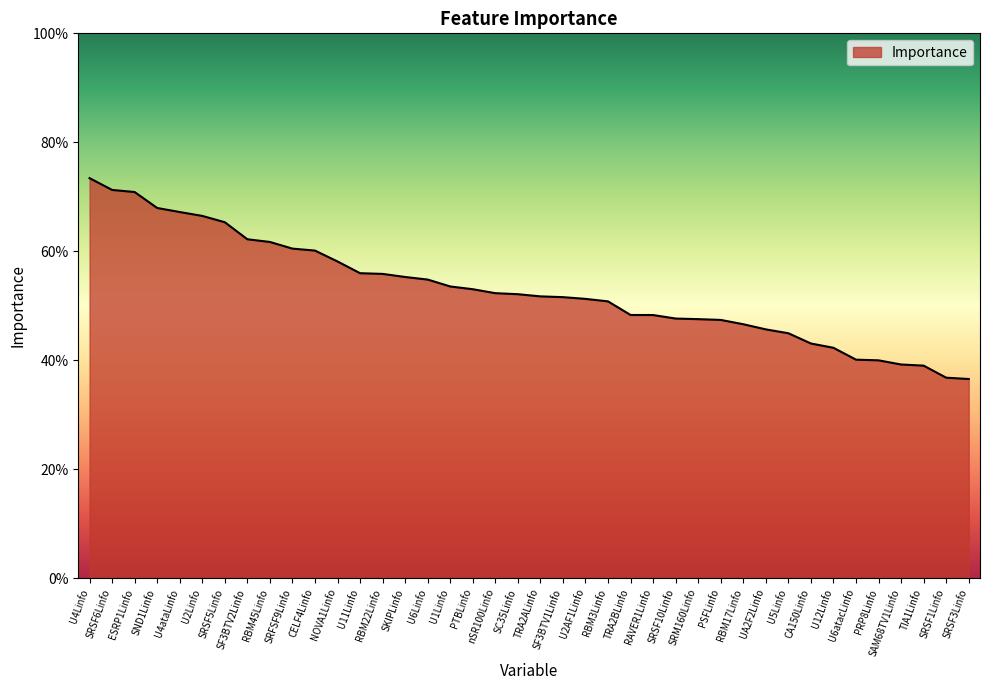

What is the sum of all values?

21.2